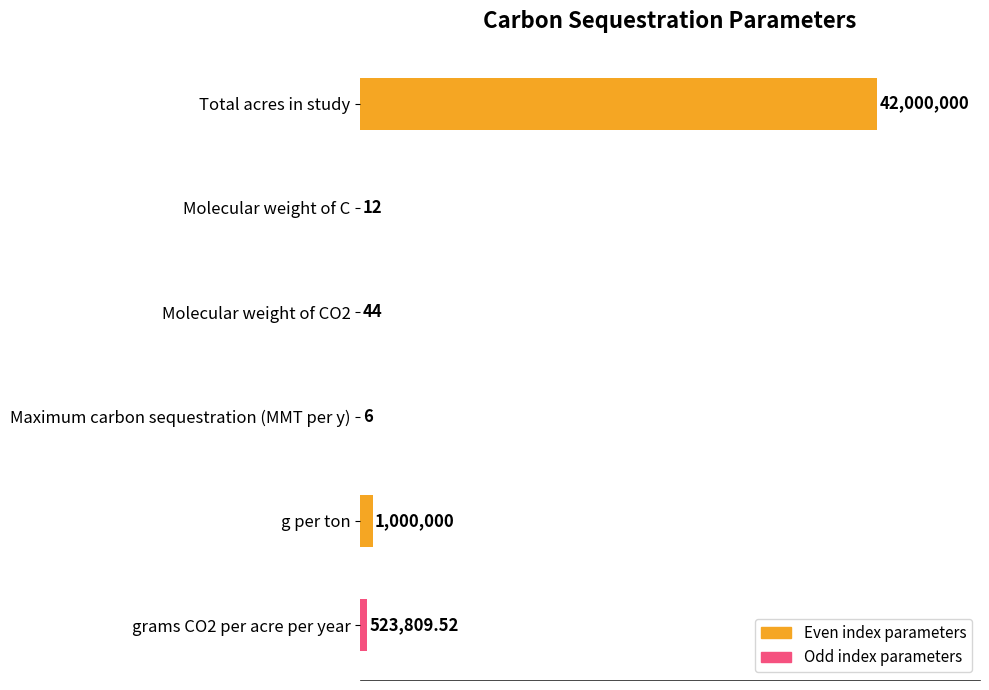

Does the chart contain any negative values?

No